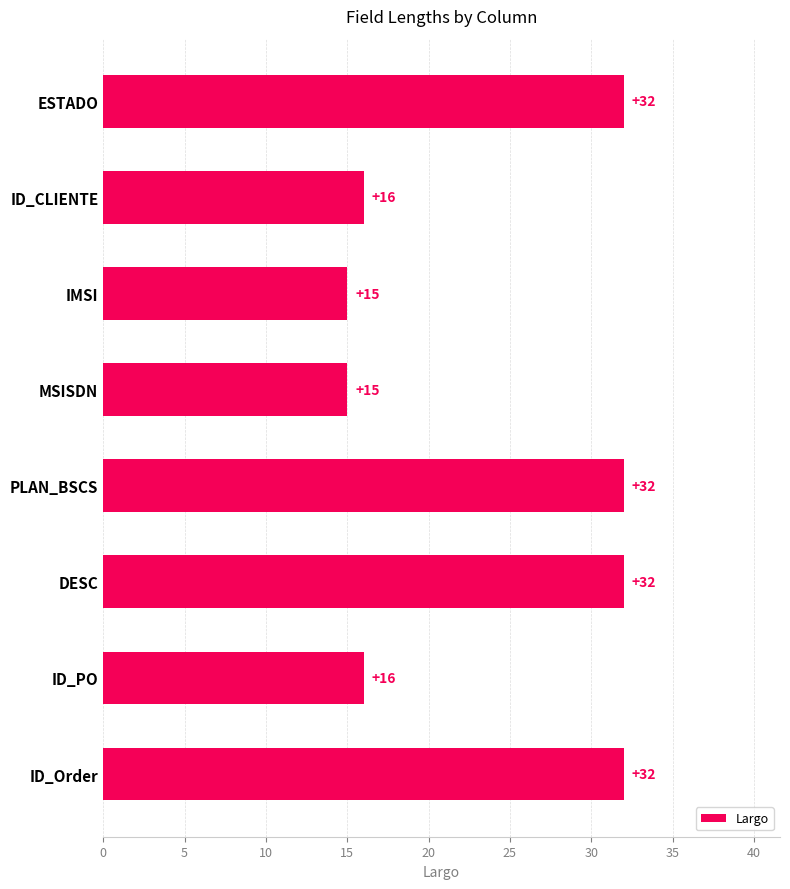

Which has a higher value, PLAN_BSCS or ID_CLIENTE?

PLAN_BSCS